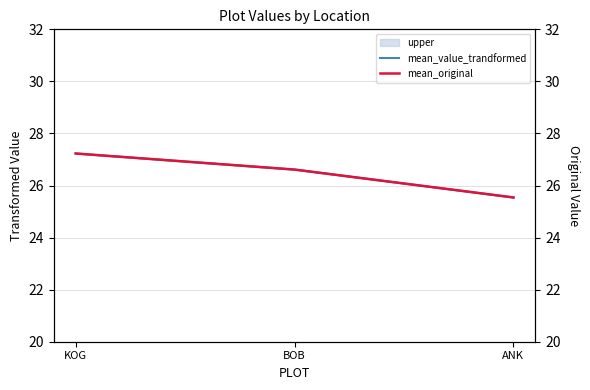

Reading left to right, extract all data points from this chart.

mean_value_trandformed: KOG=27.2	BOB=26.6	ANK=25.5
mean_original: KOG=27.2	BOB=26.6	ANK=25.5